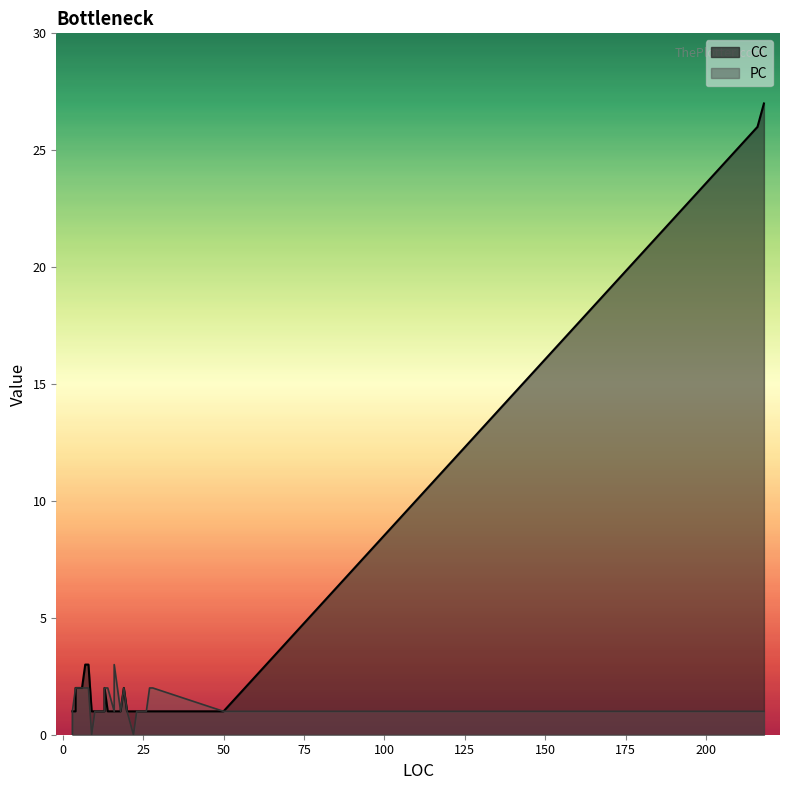

Which has a higher value, 8 or 28?

8